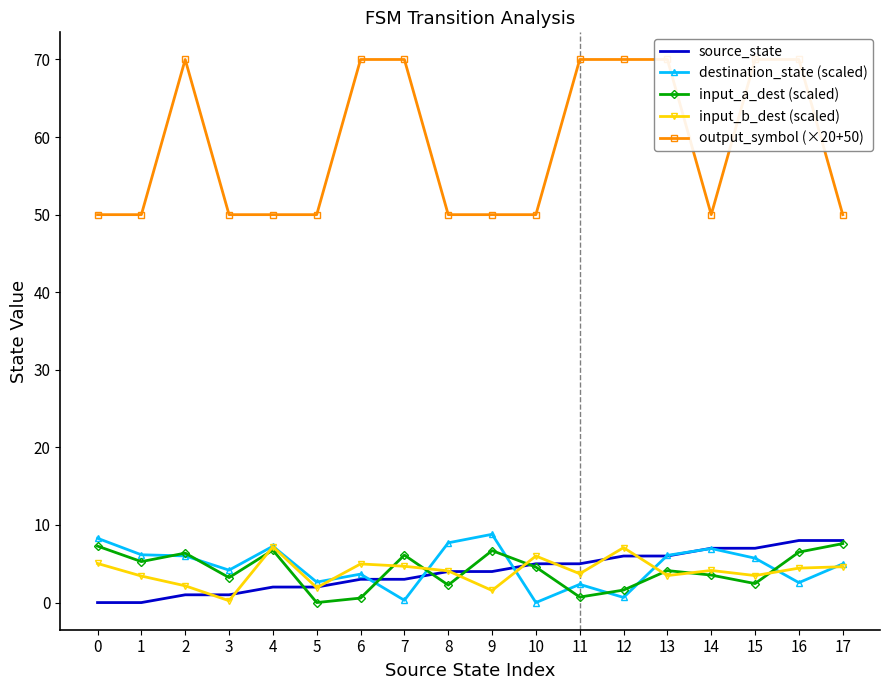

True or false: input_b_dest (scaled) and output_symbol (×20+50) cross at least once.

False